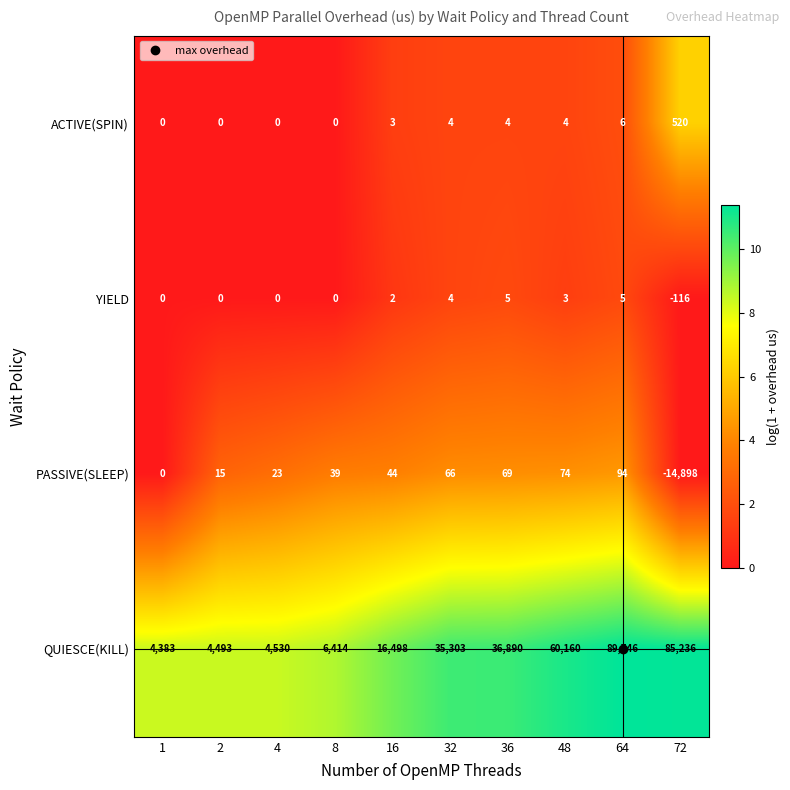

List the series in order of their peak value, lowest first.

YIELD, PASSIVE(SLEEP), ACTIVE(SPIN), QUIESCE(KILL)